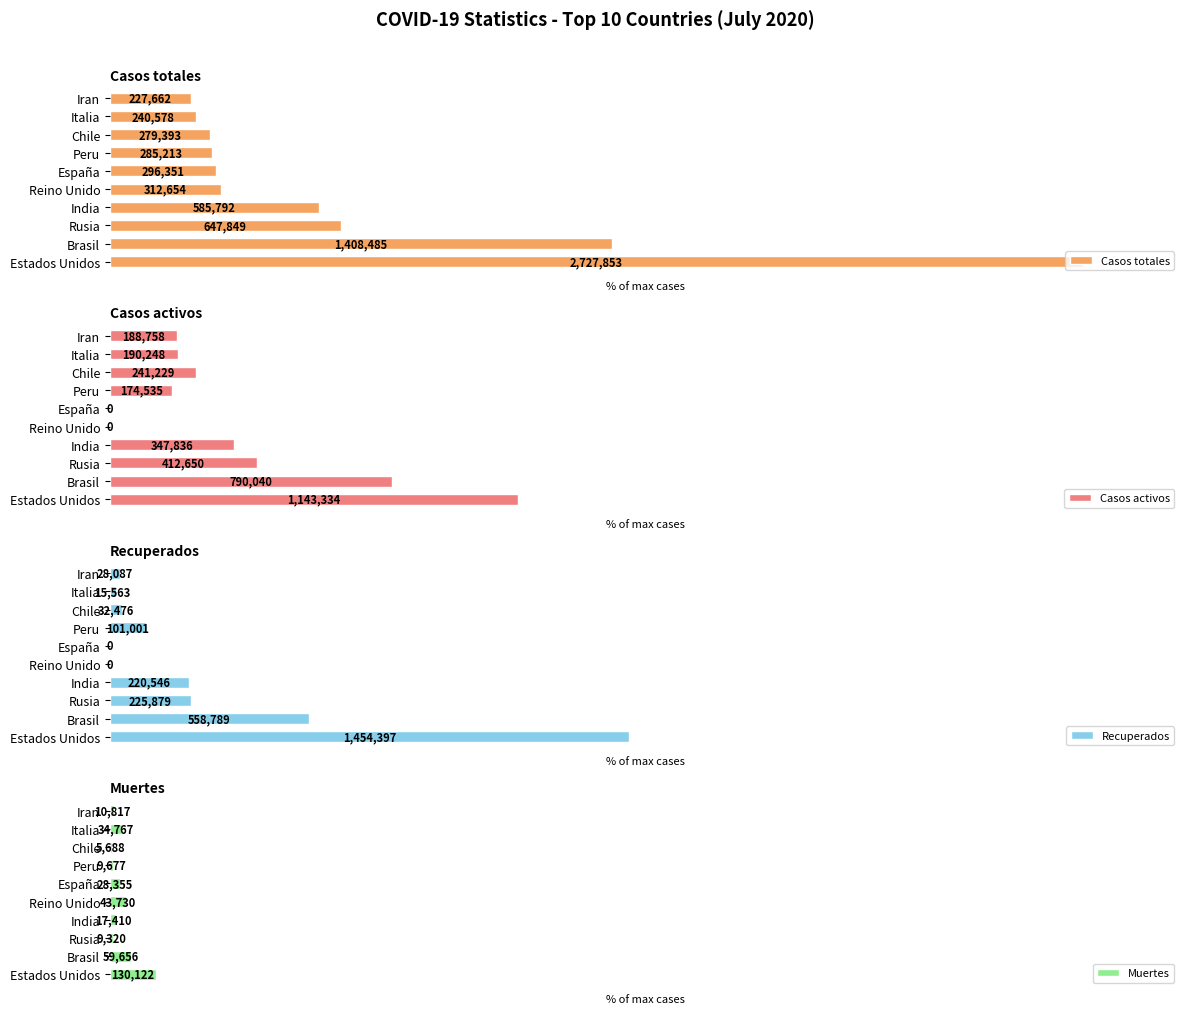

Which series changed the most between Italia and Iran?

Muertes